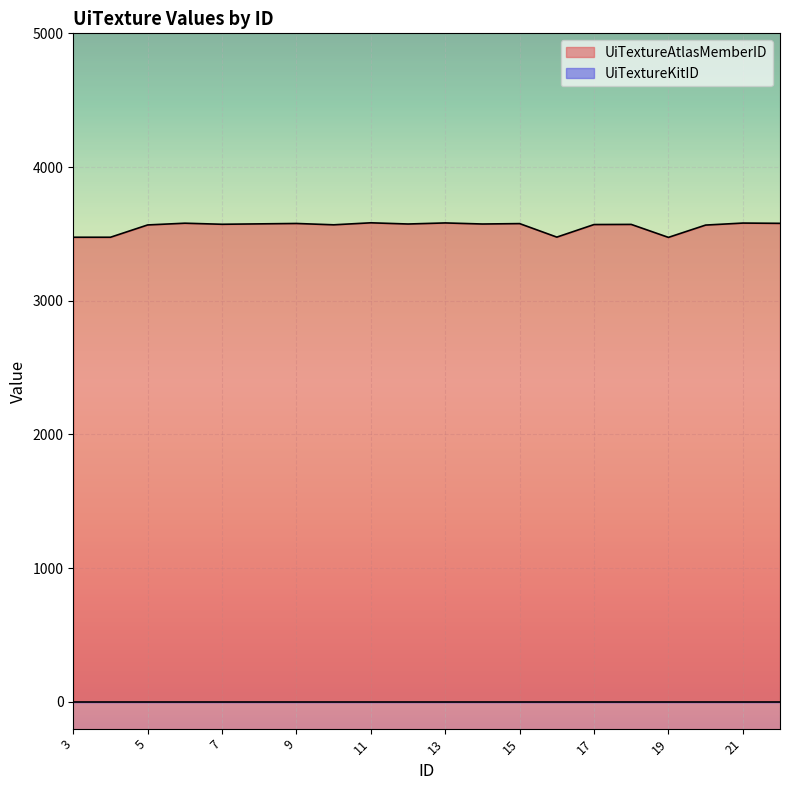

How many interior local peaks (higher than both neighbors) does the data have?

7